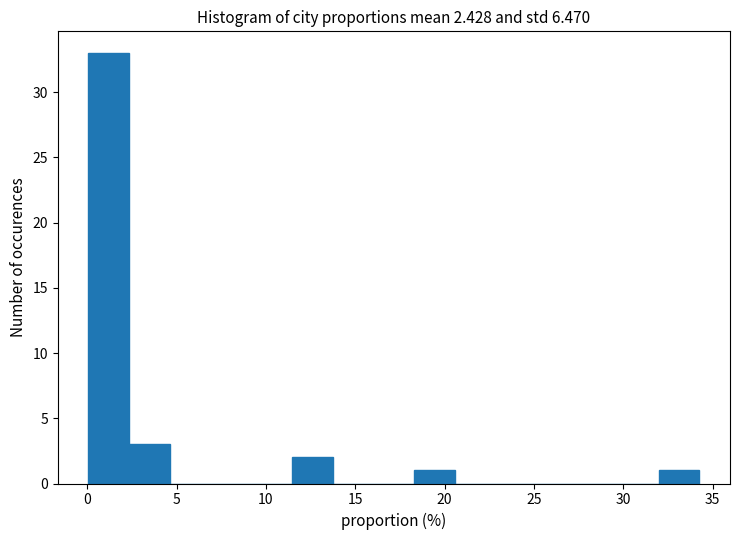

Reading left to right, list every bar in this chart as the range it spans on the x-axis followed by its height. Neither the bar edges nor the heights are printed on the chart, so give them approximately, as read against the axes.

0.0 to 2.5: 33
2.5 to 4.5: 3
4.5 to 7.0: 0
7.0 to 9.0: 0
9.0 to 11.5: 0
11.5 to 13.5: 2
13.5 to 16.0: 0
16.0 to 18.5: 0
18.5 to 20.5: 1
20.5 to 23.0: 0
23.0 to 25.0: 0
25.0 to 27.5: 0
27.5 to 29.5: 0
29.5 to 32.0: 0
32.0 to 34.5: 1